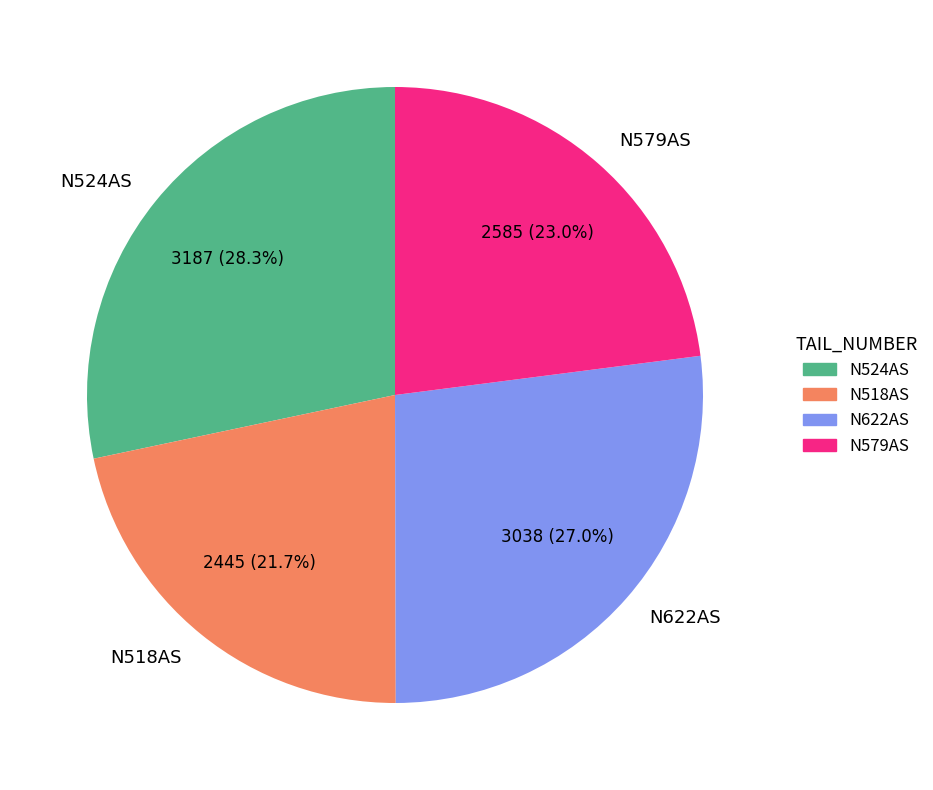

To the nearest percent, what percentage of the pie is N524AS?

28%